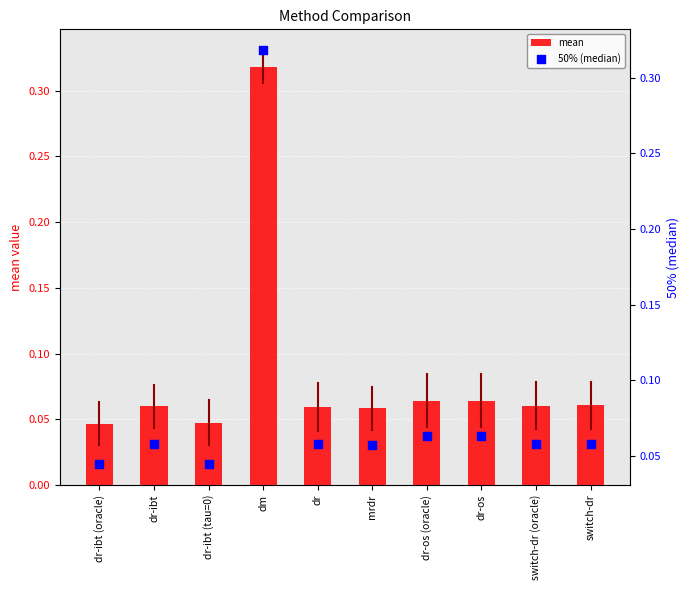

Which series has the largest Y range (max minus min)?

50% (median)